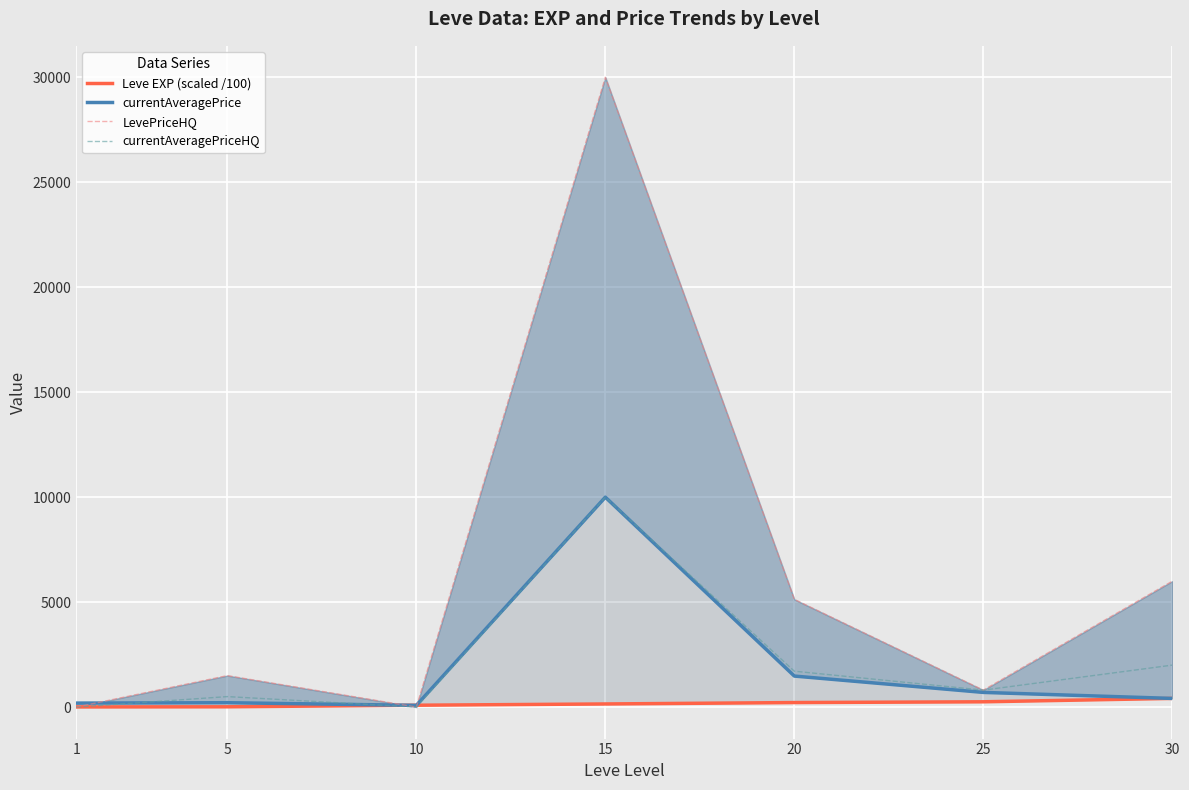

At which label does currentAveragePrice first exceed 413?

15